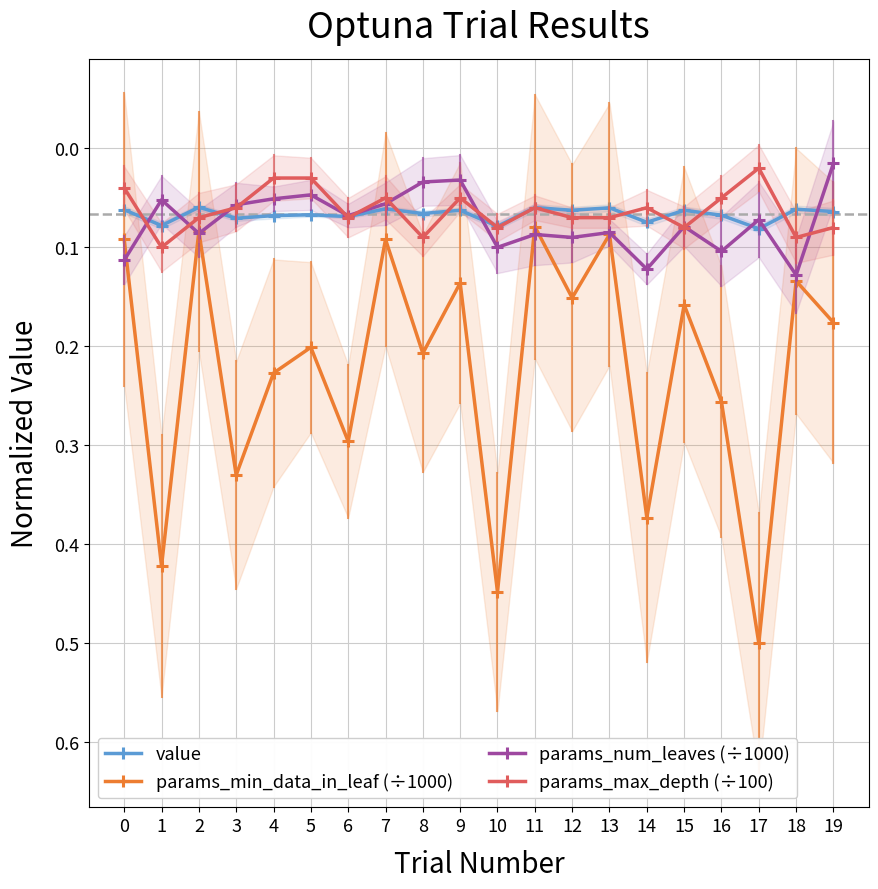

Is it true that params_max_depth (÷100) equals 0.1 at 8?

False